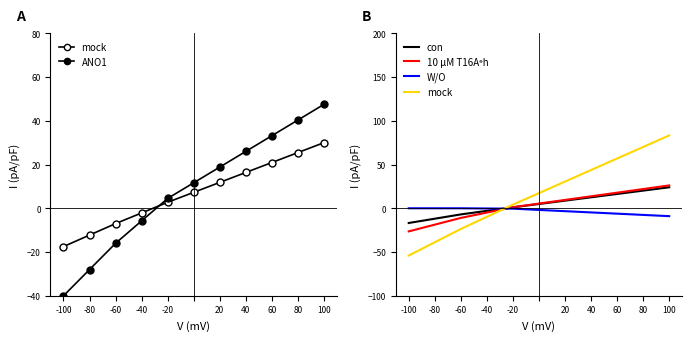

How many values in ANO1 are above zero?

7